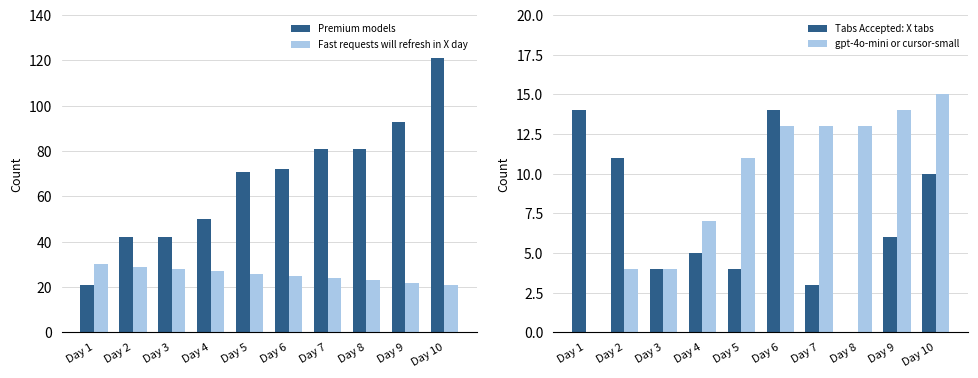

What is the value of the Fast requests will refresh in X day bar at the 10th from the left?

21